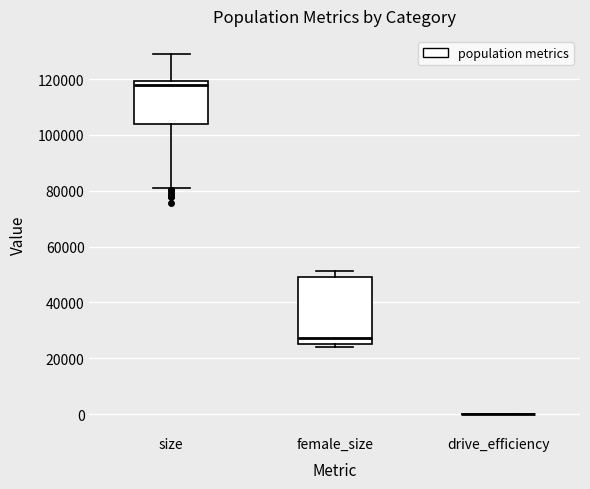

Which box is the tallest, from its lower edge to its upper edge?

female_size